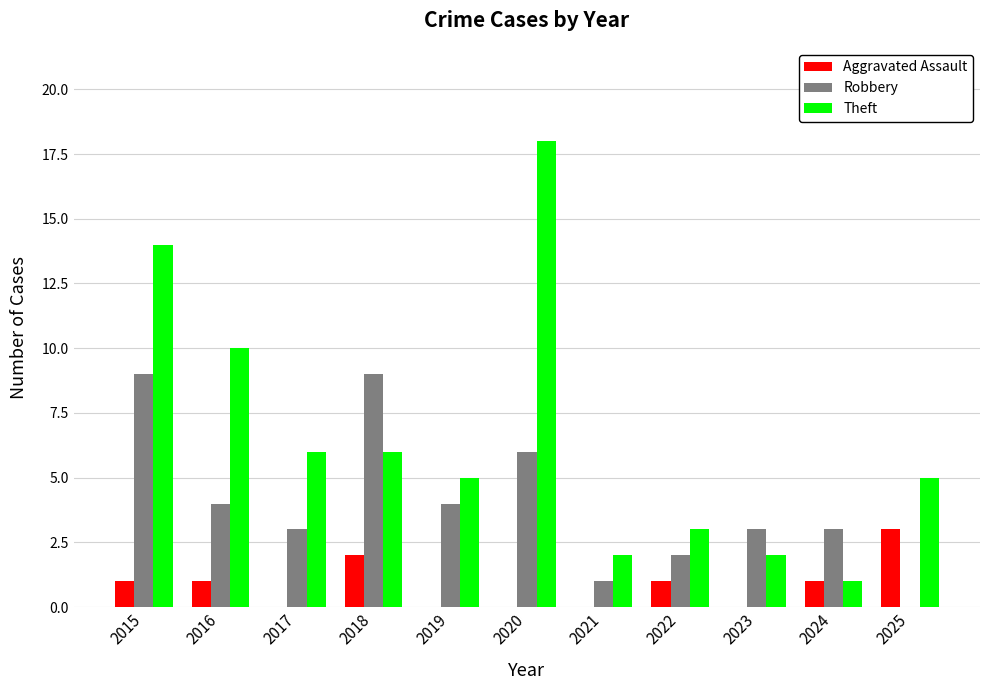

What are all the series names shown in the legend?

Aggravated Assault, Robbery, Theft